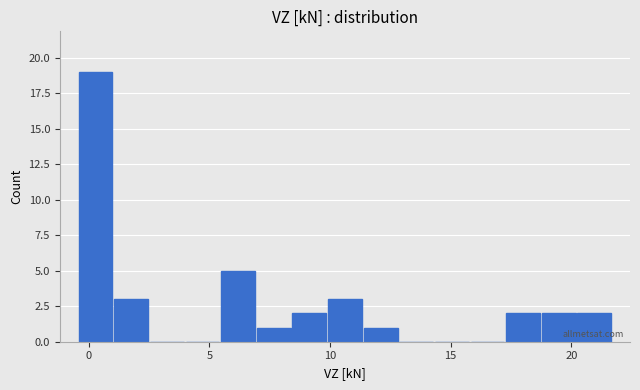

Around what value on the x-axis is the tallest bar? Give the approximate position of its centre, as read against the axis.

0.5